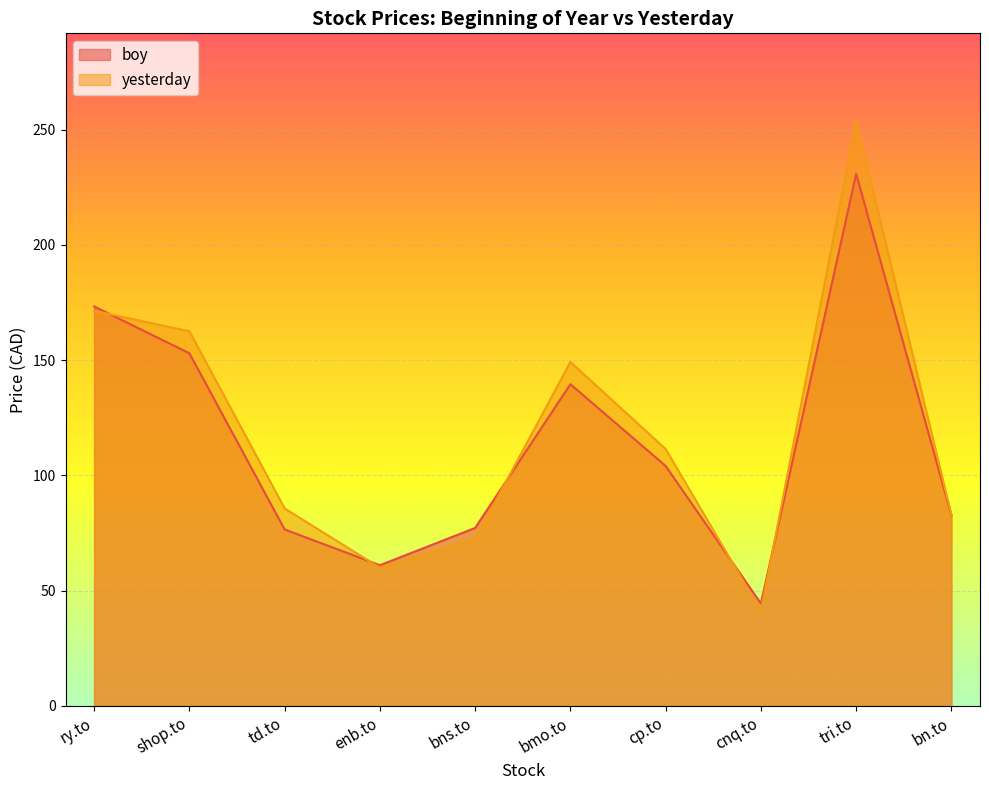

Which series has the largest total across all categories?

yesterday